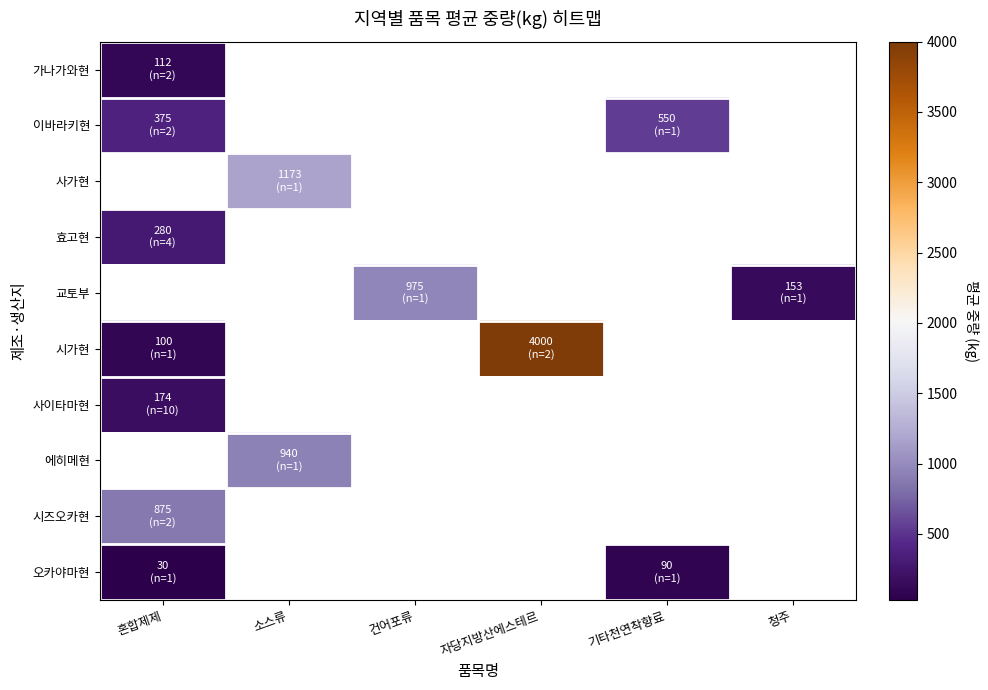

How many positive values does the 이바라키현 series have?

2